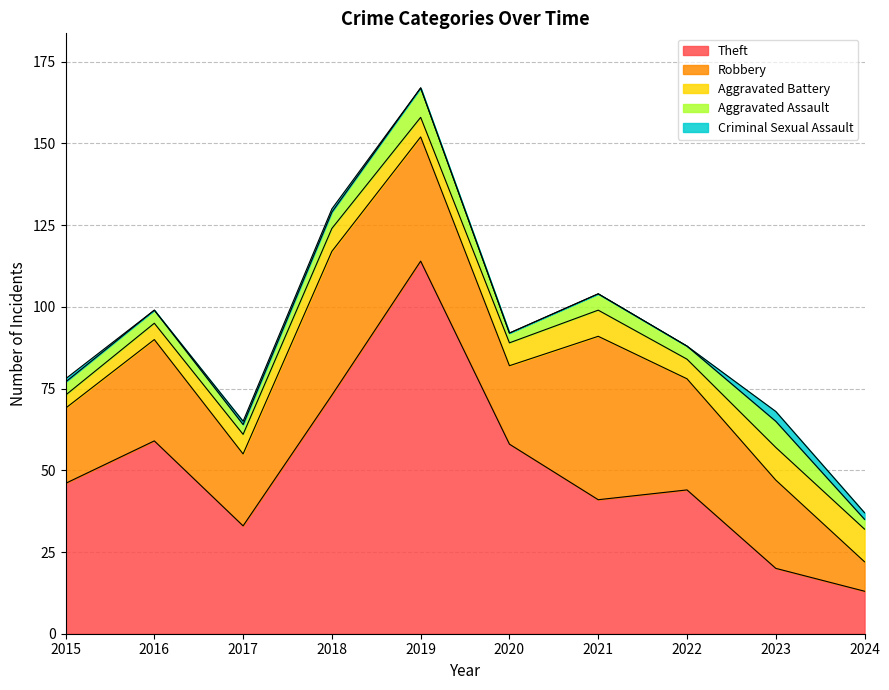

What value does the Robbery series have at 2024?

9